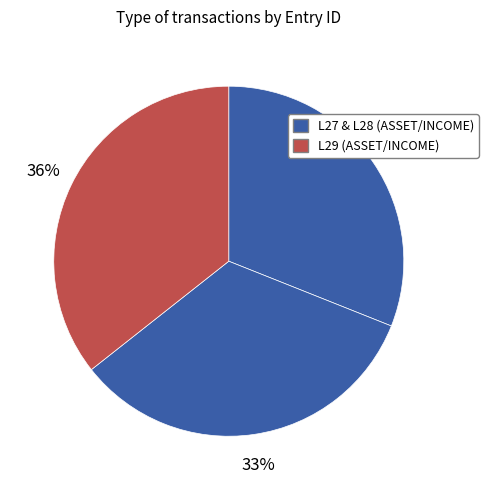

Count the number of slices in the pie.

3